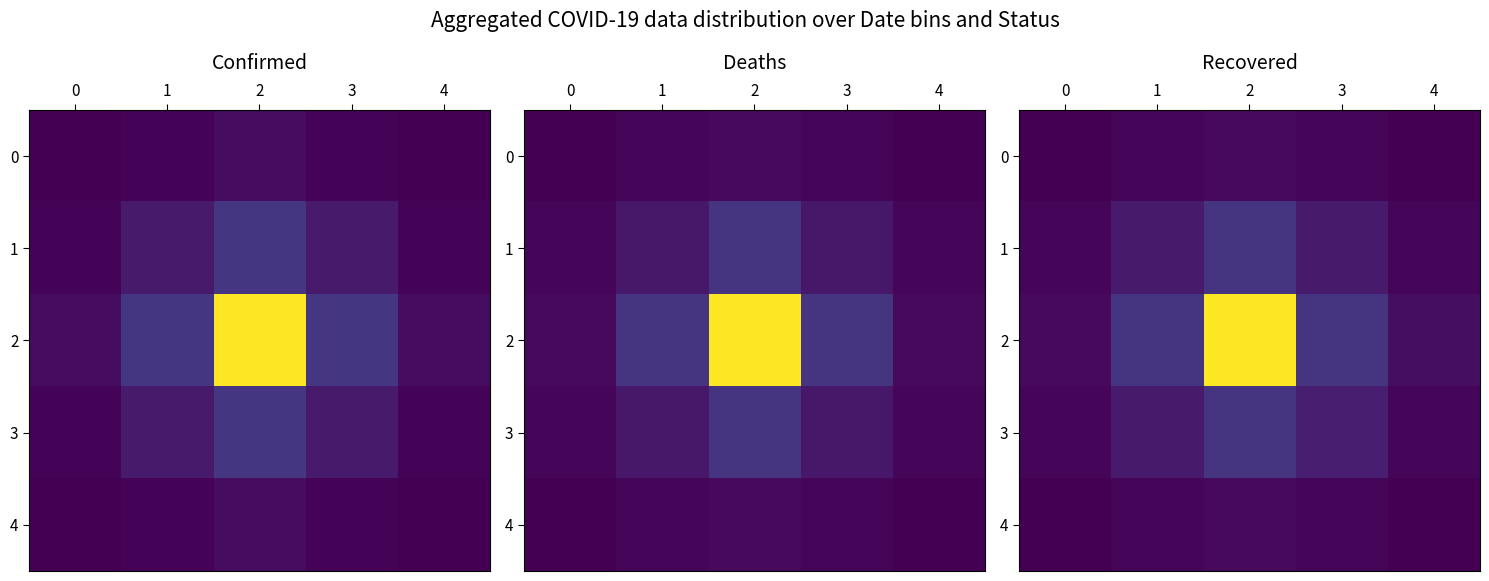

What is the sum of the 4 values at 4 and 3?

1